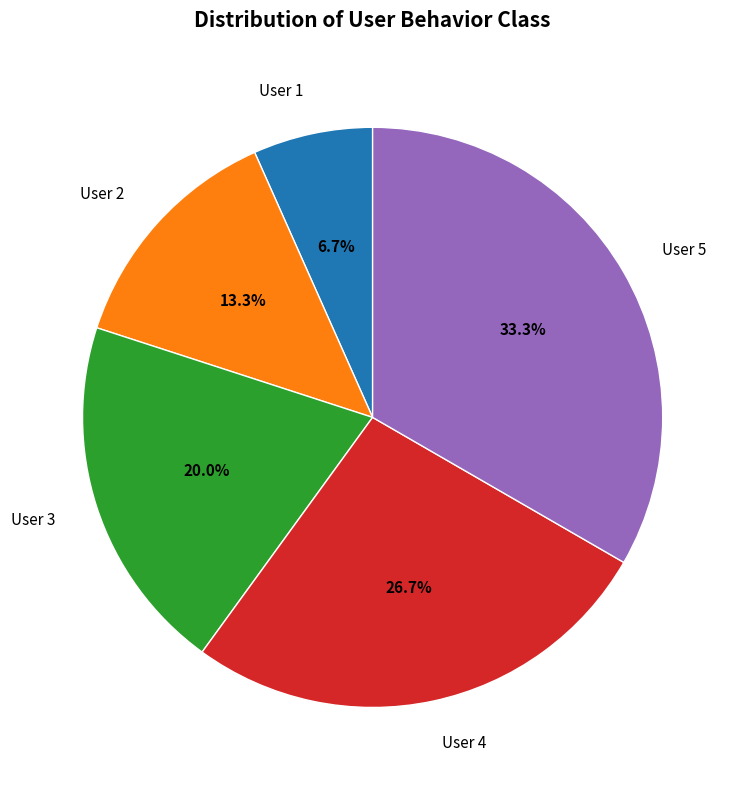

What is the smallest slice in the pie chart?

User 1